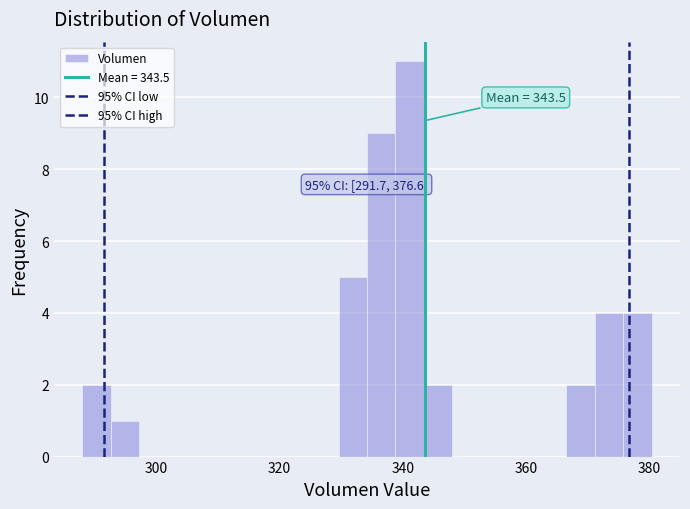

Around what value on the x-axis is the tallest bar? Give the approximate position of its centre, as read against the axis.

342